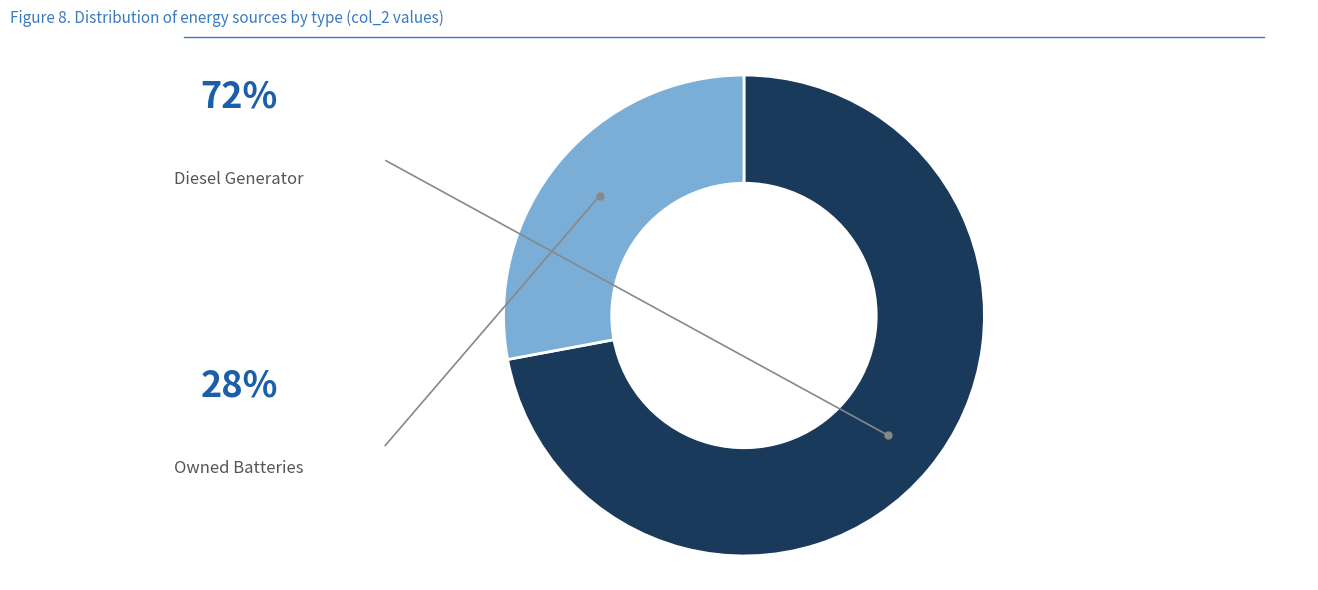

Between Diesel Generator and Owned Batteries, which is larger?

Diesel Generator